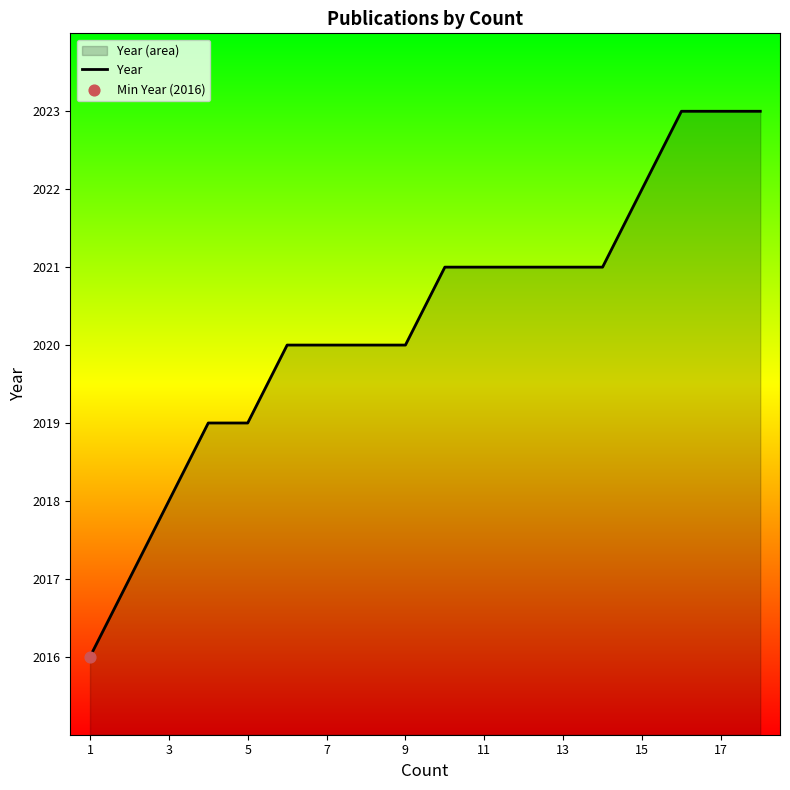

What is the change in value from 13 to 15?

+1